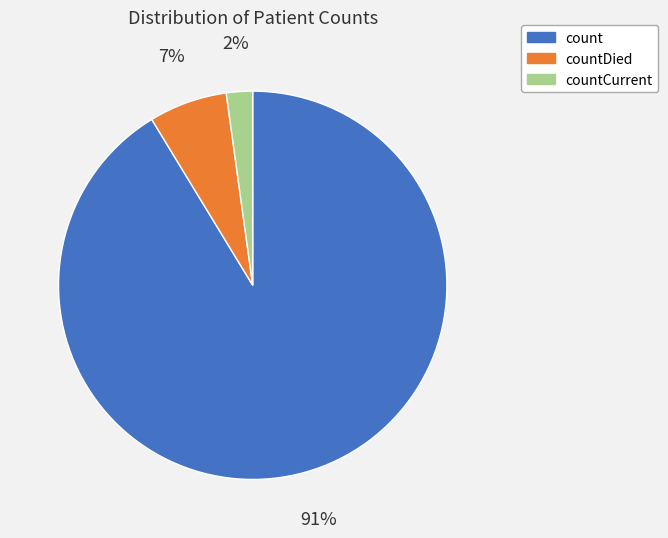

Is there a majority slice in this chart?

Yes